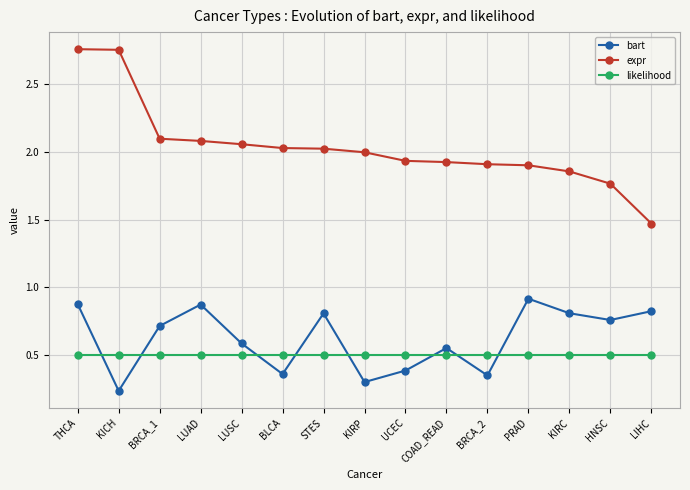

How many bart values are between 0 and 1?

15